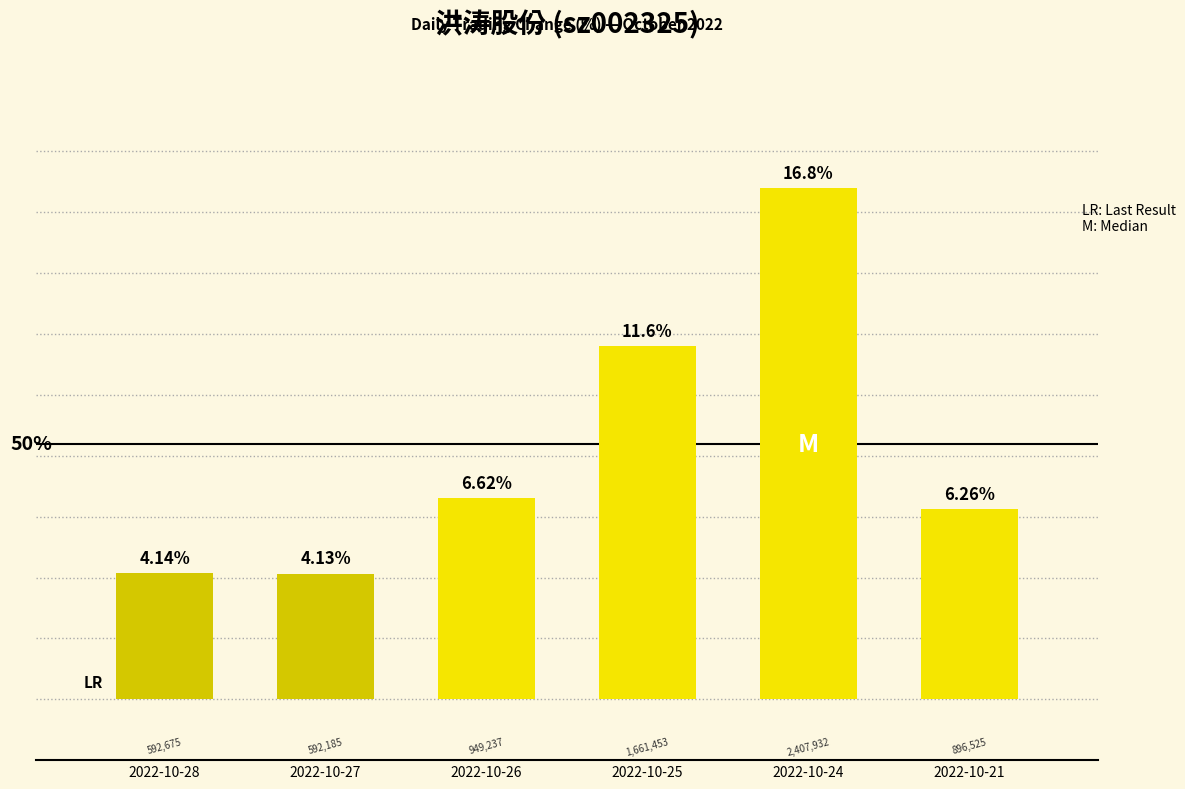

Reading left to right, list all the values displayed in this chart.

2022-10-28=4.1	2022-10-27=4.1	2022-10-26=6.6	2022-10-25=11.6	2022-10-24=16.8	2022-10-21=6.3